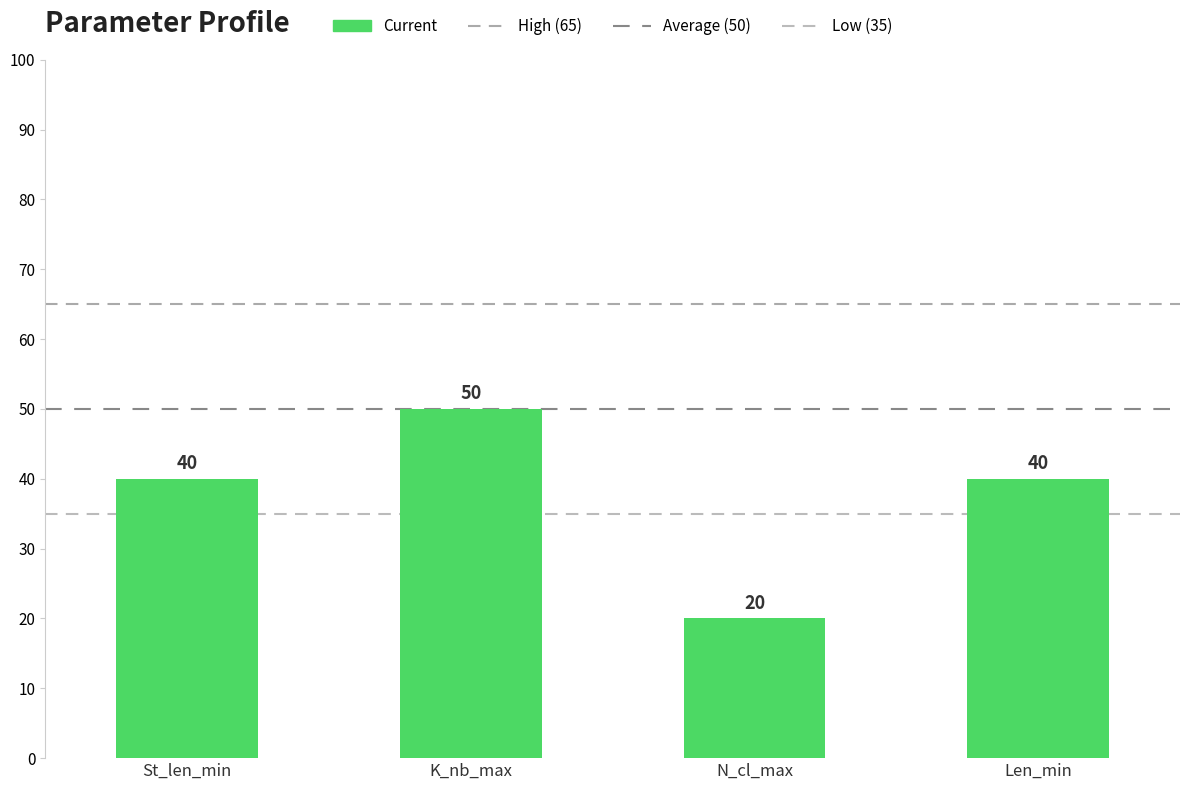

Rank the categories by value from lowest to highest.

N_cl_max, St_len_min, Len_min, K_nb_max